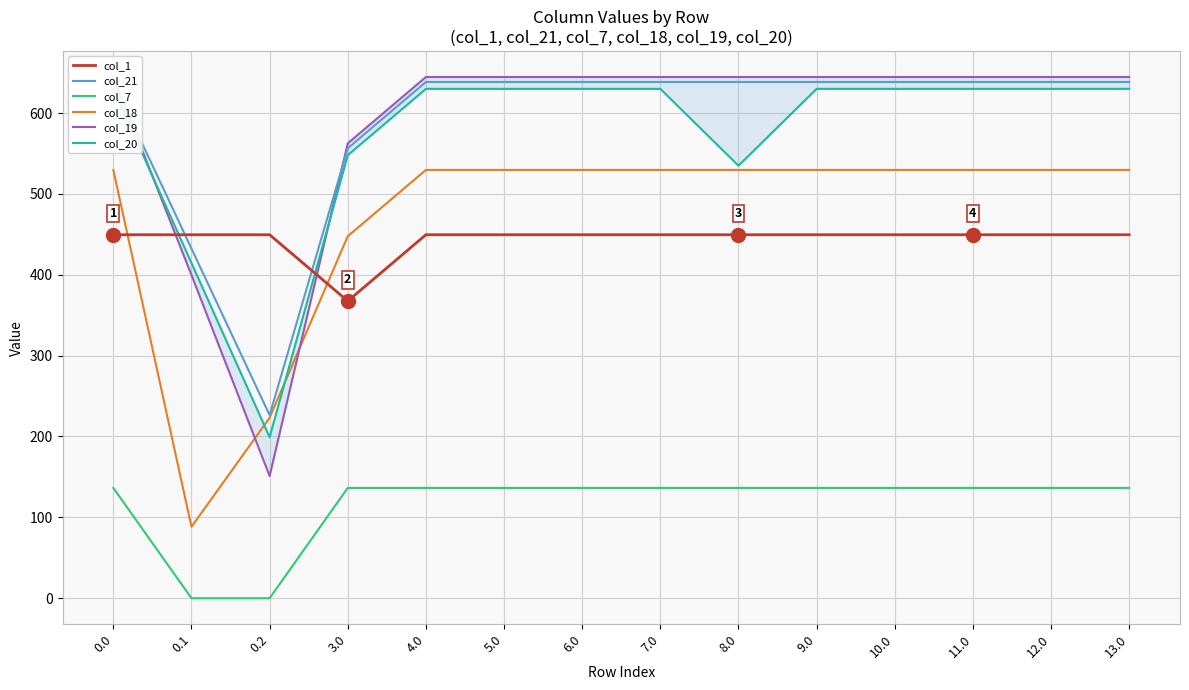

Is it true that col_7 equals 136.4 at 11.0?

True